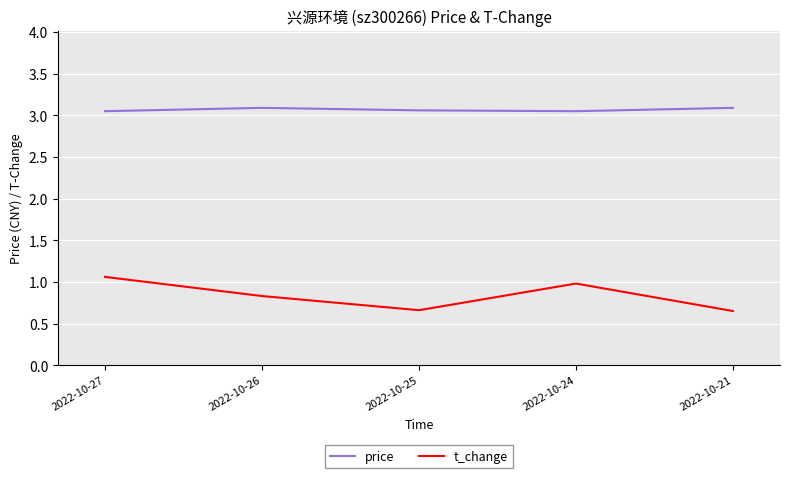

What is the greatest value displayed?

3.1